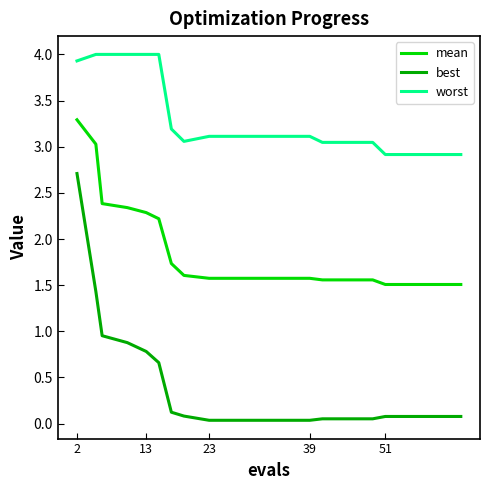

What is the lowest value of the mean series?

1.5